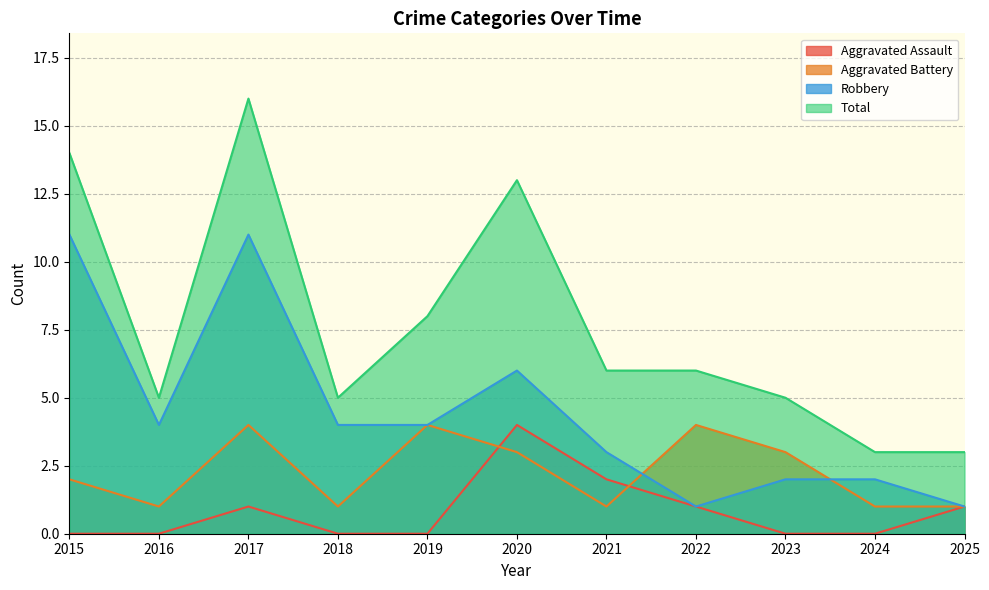

How many lines are shown in the chart?

4